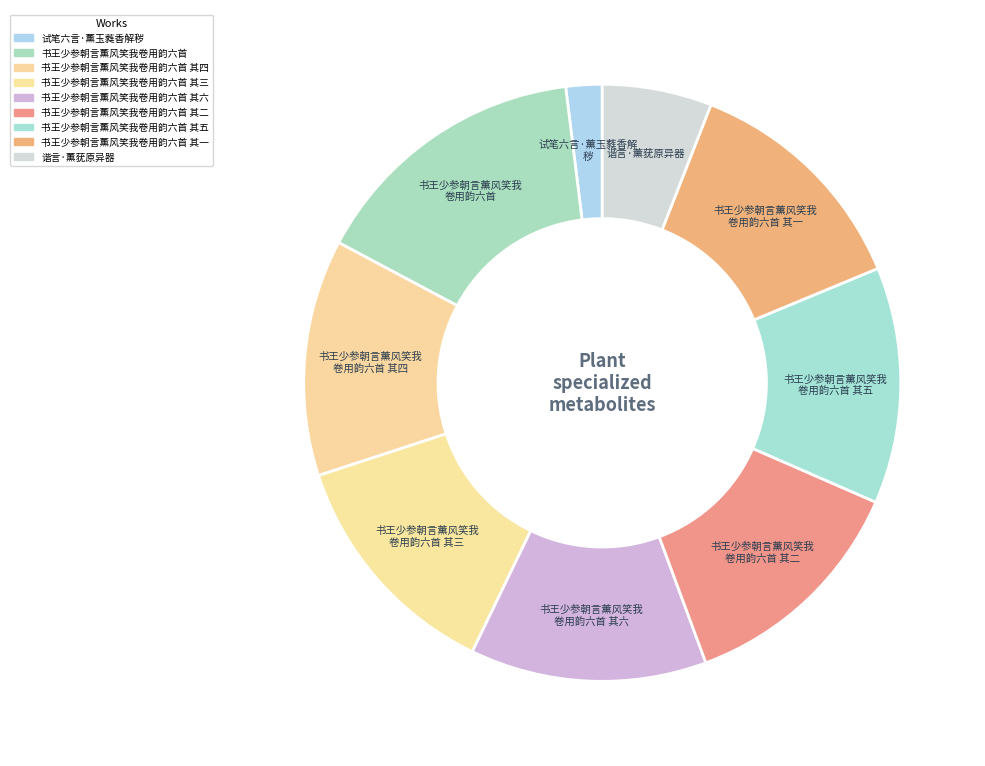

Count the number of slices in the pie.

9